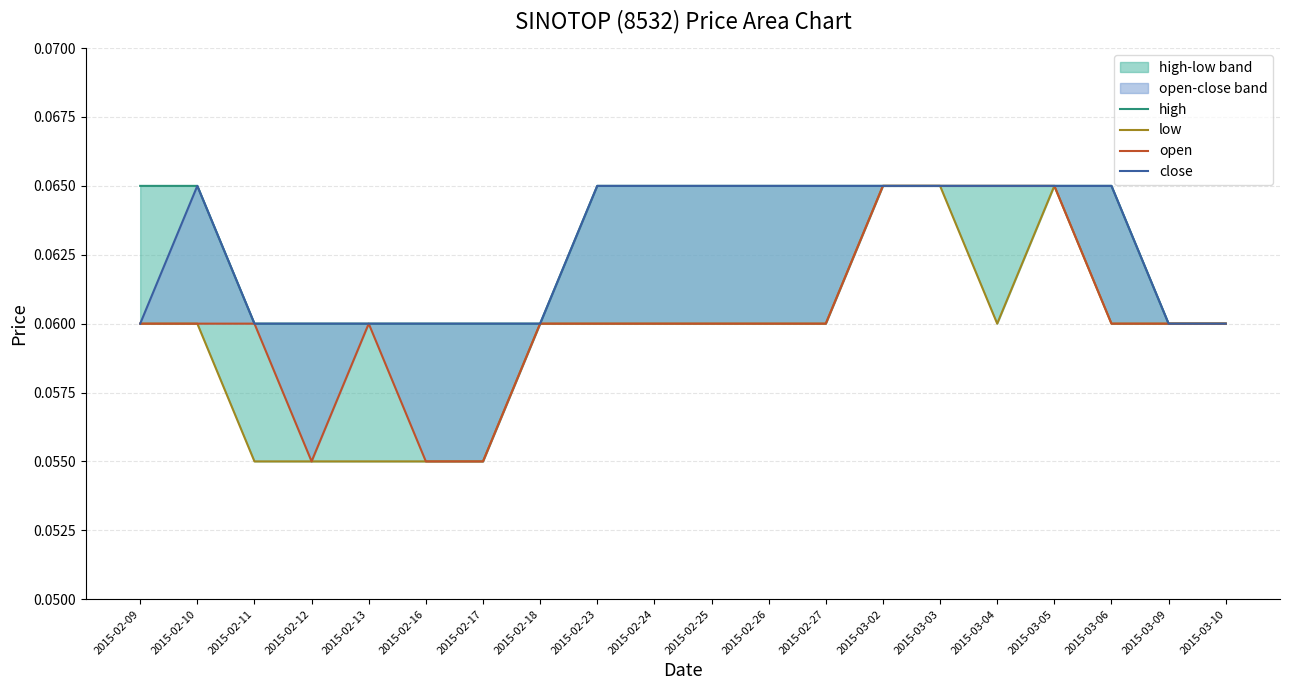

Reading left to right, what are all the values shown in this chart?

high: 0.1	0.1	0.1	0.1	0.1	0.1	0.1	0.1	0.1	0.1	0.1	0.1	0.1	0.1	0.1	0.1	0.1	0.1	0.1	0.1
low: 0.1	0.1	0.1	0.1	0.1	0.1	0.1	0.1	0.1	0.1	0.1	0.1	0.1	0.1	0.1	0.1	0.1	0.1	0.1	0.1
open: 0.1	0.1	0.1	0.1	0.1	0.1	0.1	0.1	0.1	0.1	0.1	0.1	0.1	0.1	0.1	0.1	0.1	0.1	0.1	0.1
close: 0.1	0.1	0.1	0.1	0.1	0.1	0.1	0.1	0.1	0.1	0.1	0.1	0.1	0.1	0.1	0.1	0.1	0.1	0.1	0.1